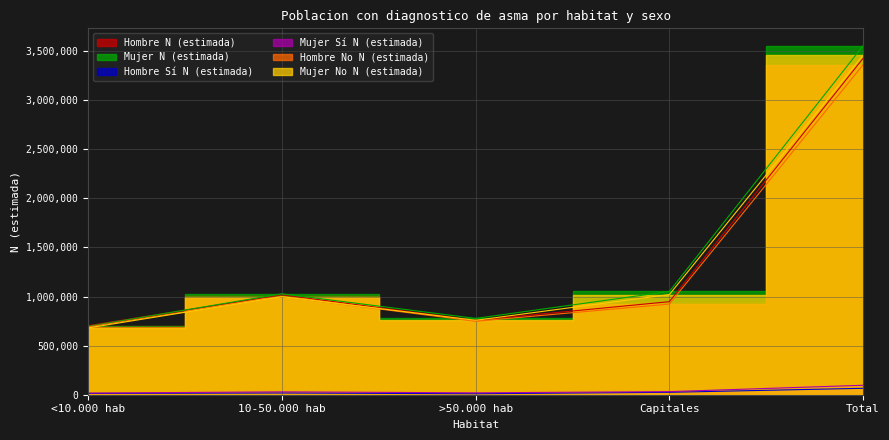

Reading left to right, what are all the values shown in this chart?

Hombre N (estimada): 703469	1017947	757623	947739	3426779
Mujer N (estimada): 697050	1027791	777174	1051901	3553916
Hombre Sí N (estimada): 13201	17617	10006	24598	65421
Mujer Sí N (estimada): 16537	29009	19161	31473	96180
Hombre No N (estimada): 690268	1000330	747617	923141	3361358
Mujer No N (estimada): 680513	998782	758013	1020428	3457736